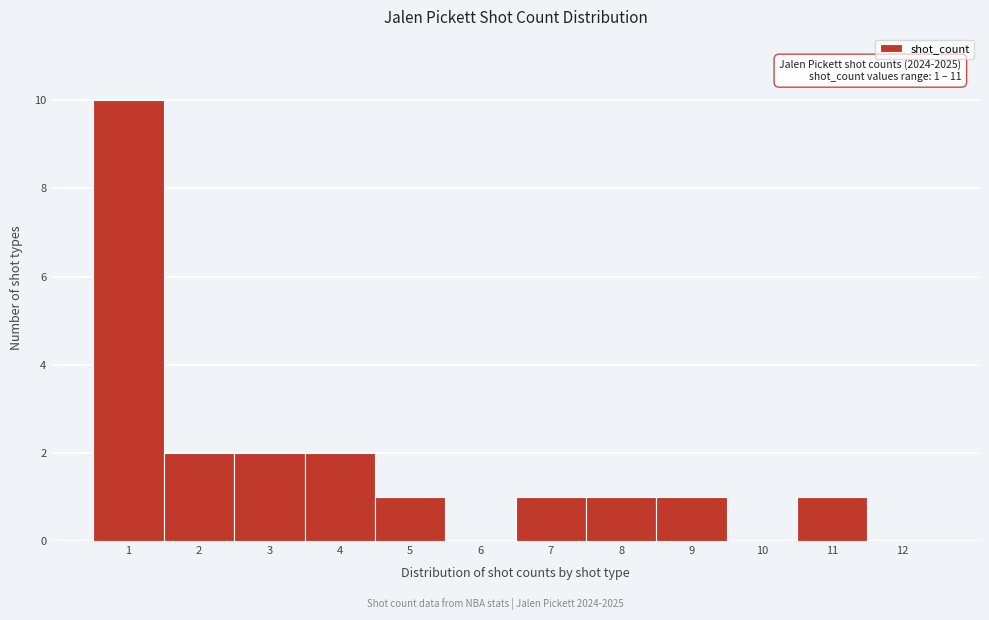

Over which range of the x-axis is the bar tallest?

0.5 to 1.5